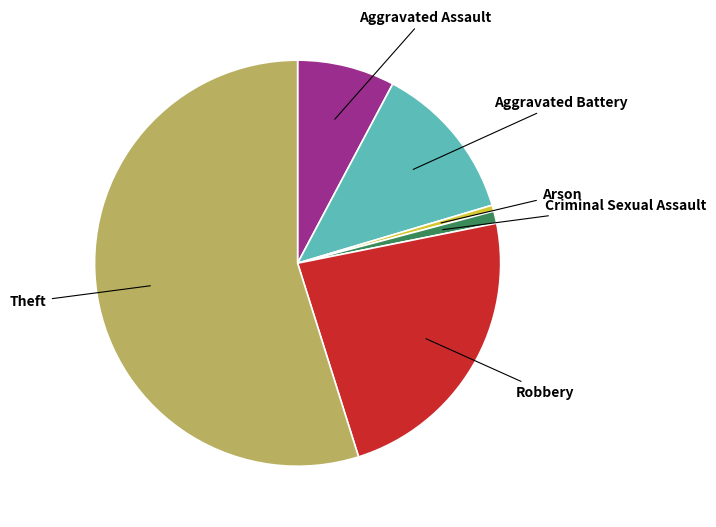

Does any single category account for the majority?

Yes